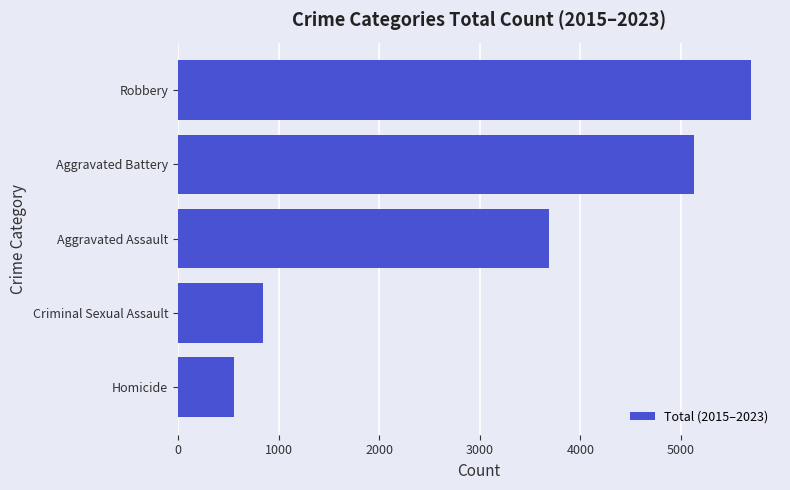

Is it true that the value at Aggravated Battery is 5134?

True